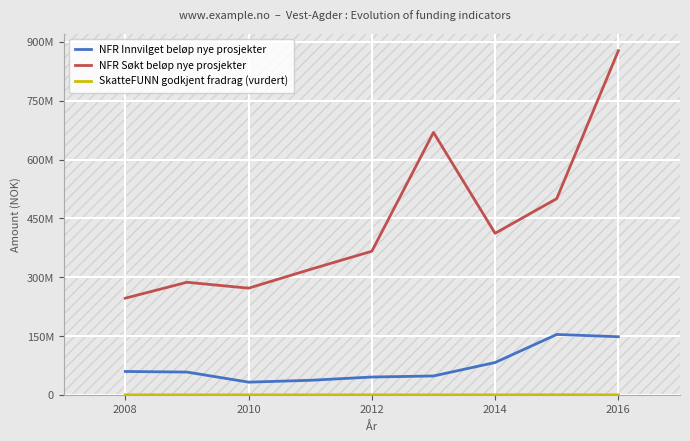

At which label does SkatteFUNN godkjent fradrag (vurdert) first exceed 57258?

2010